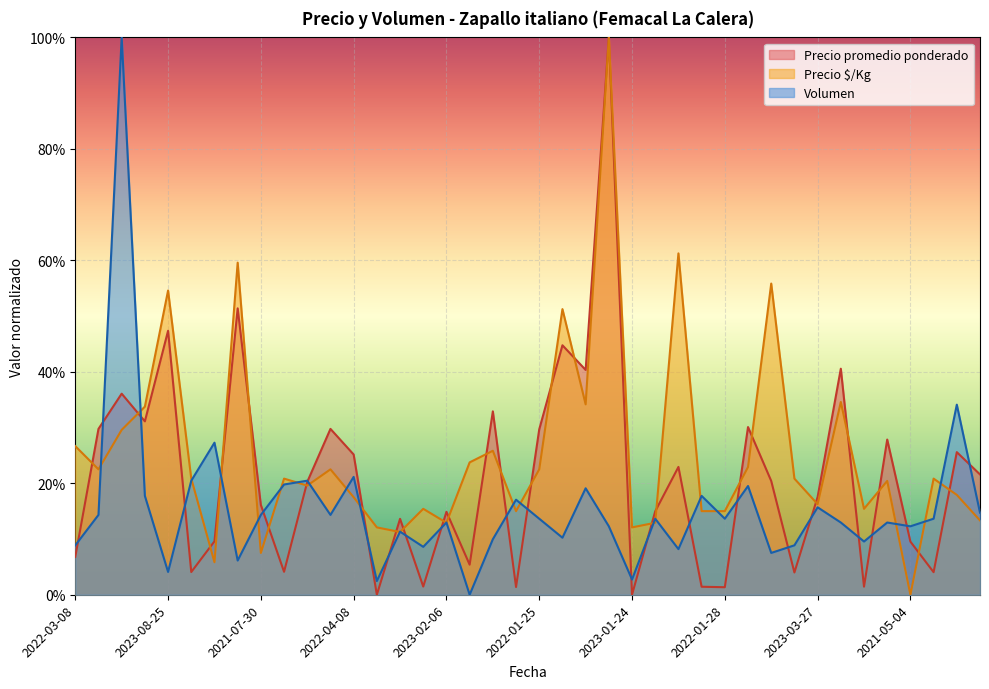

How many positive values does the Precio promedio ponderado series have?

38